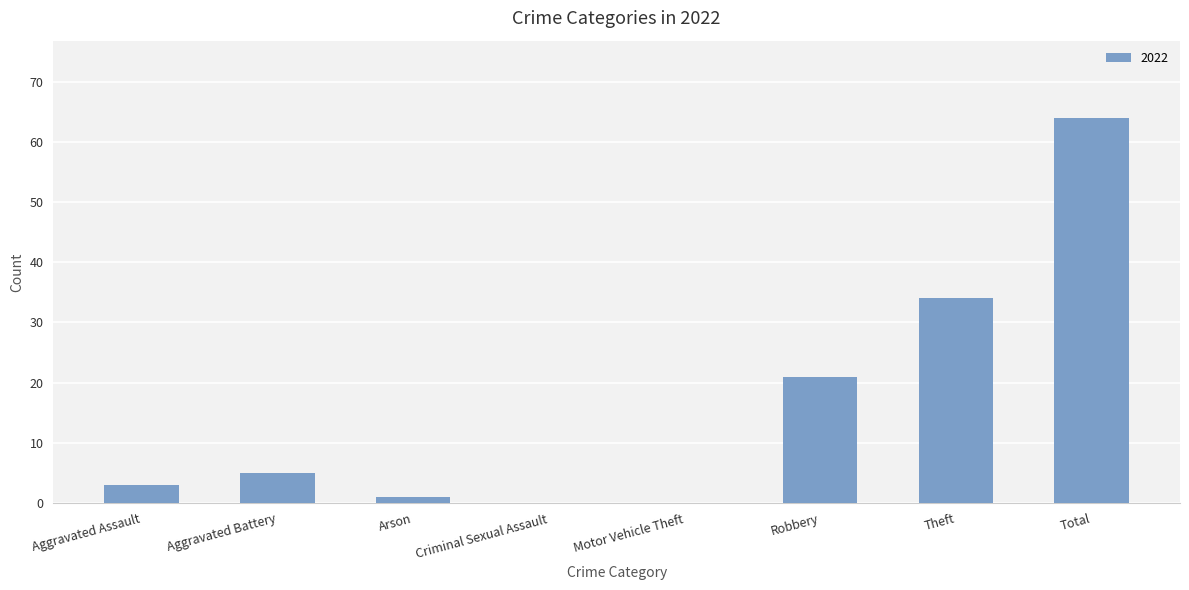

At which label is the value closest to 32?

Theft